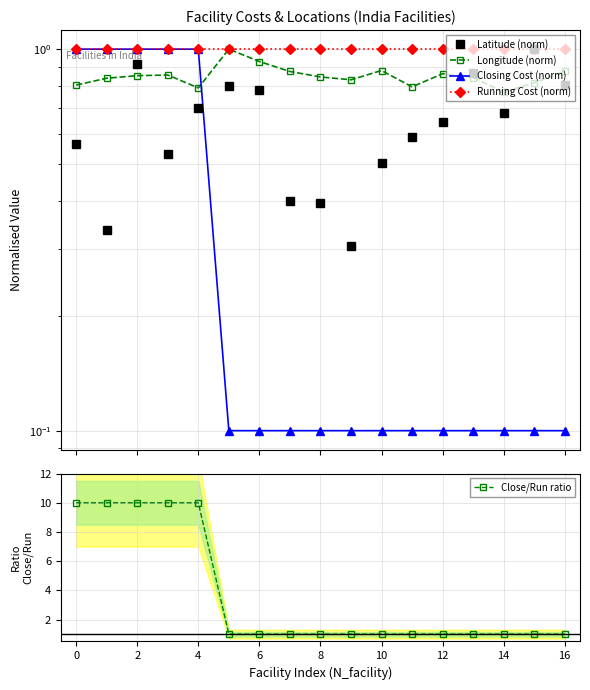

What are all the series names shown in the legend?

Latitude (norm), Longitude (norm), Closing Cost (norm), Running Cost (norm), Close/Run ratio